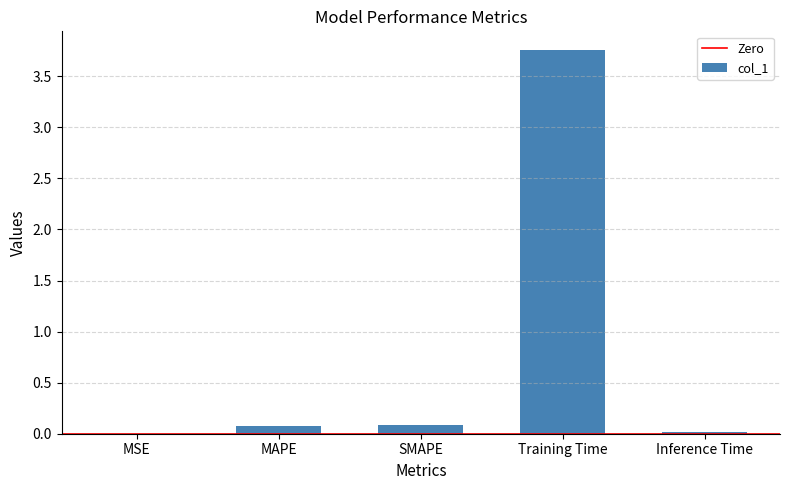

What is the sum of all values?

3.9